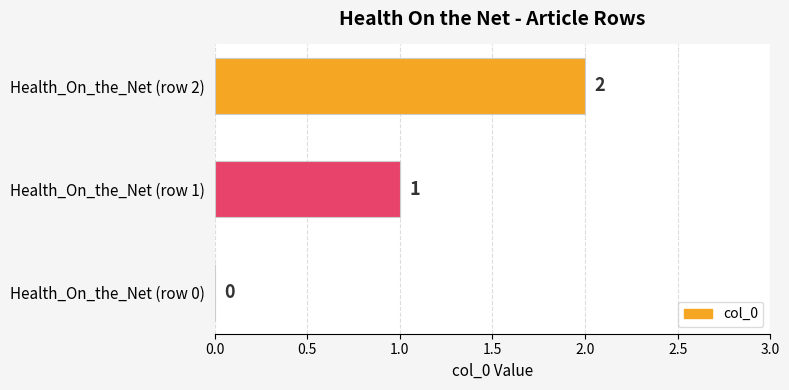

What is the sum of all values?

3